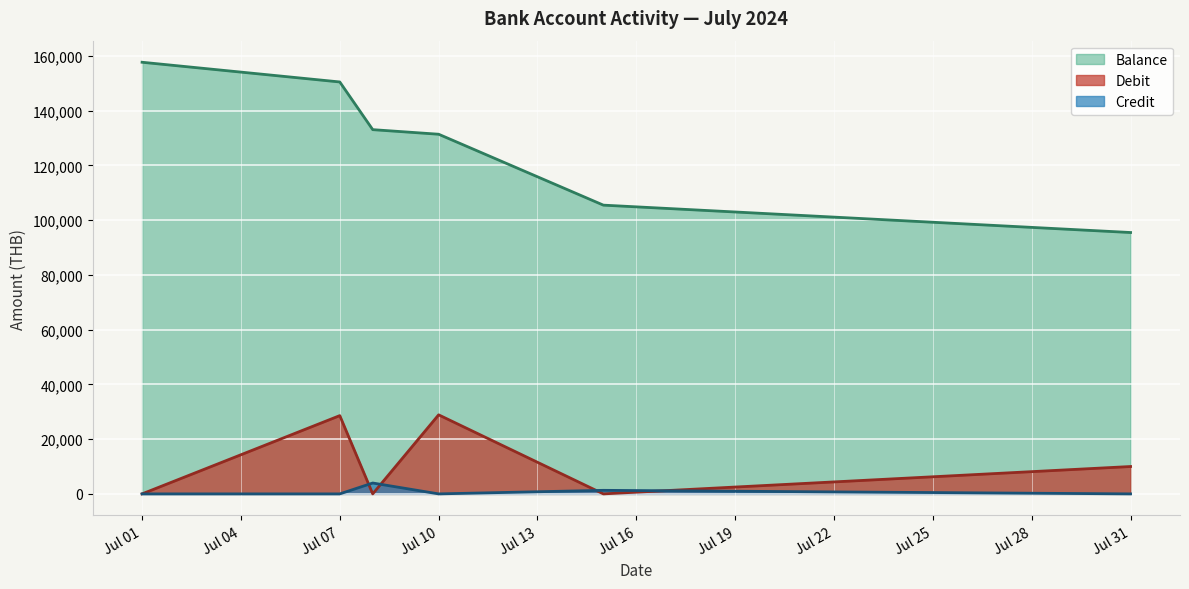

At which category does Debit reach its first local valley?

2024-07-08